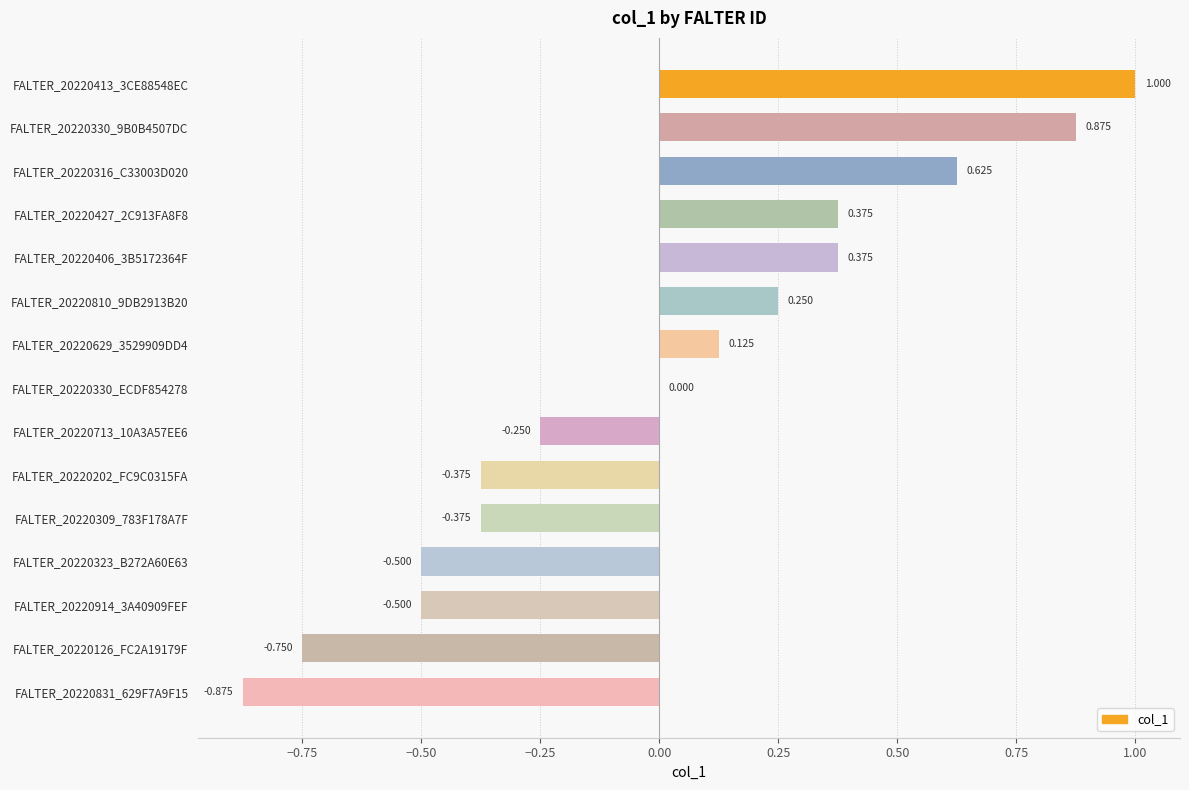

What is the greatest value displayed?

1.0